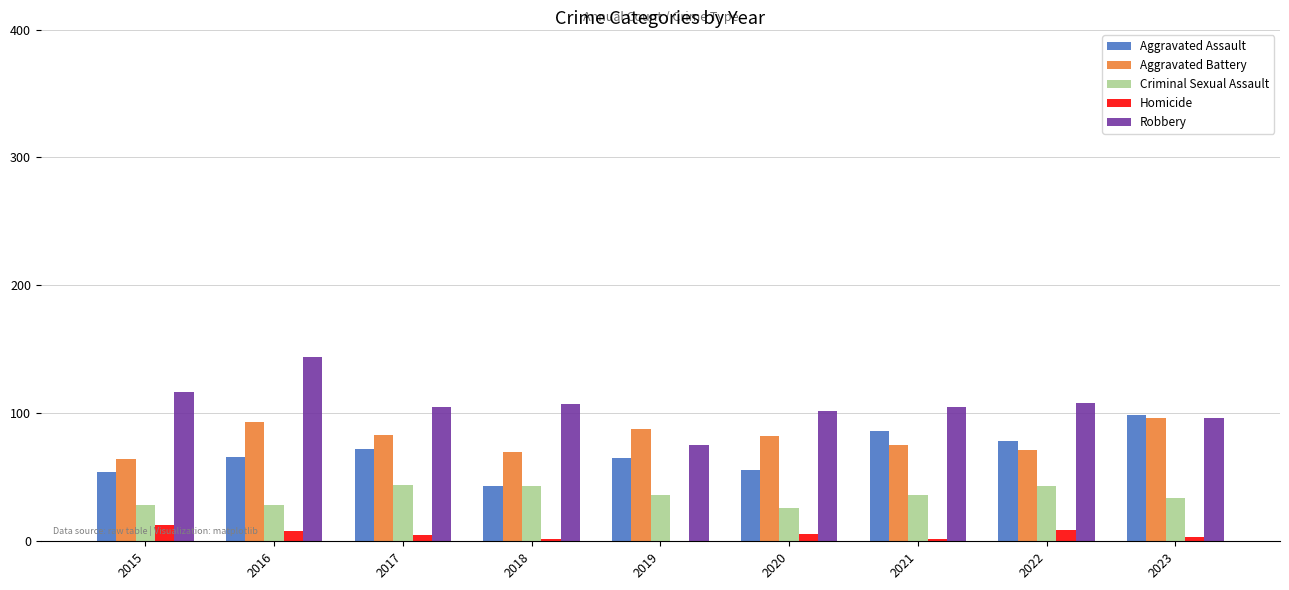

Which series has the largest total across all categories?

Robbery